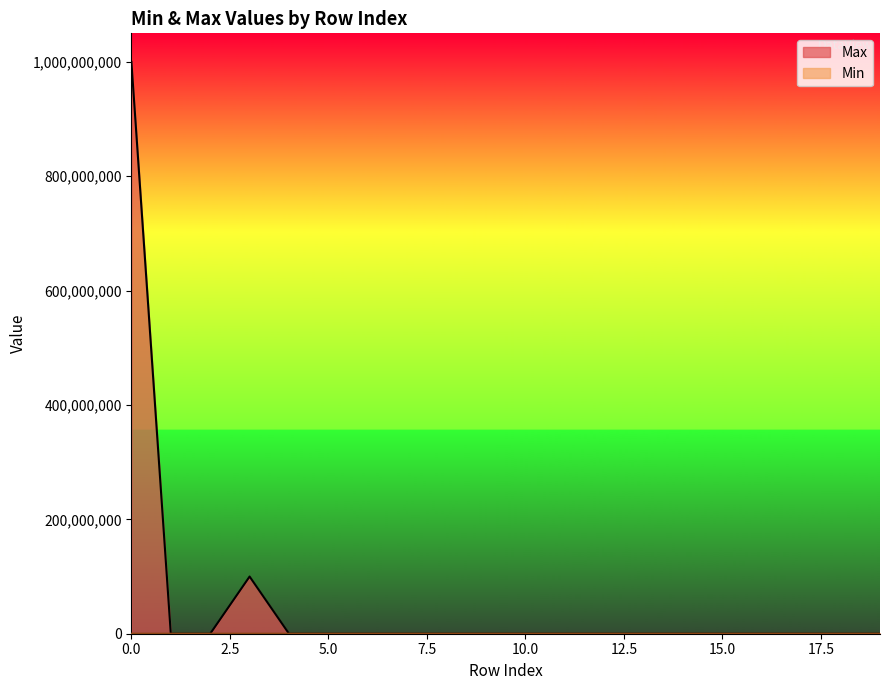

What is the average value of the Max series?

55005552